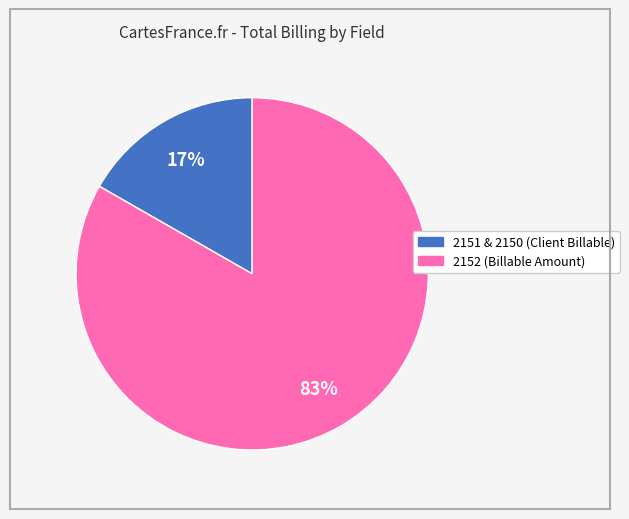

To the nearest percent, what is the average slice percentage?

50%